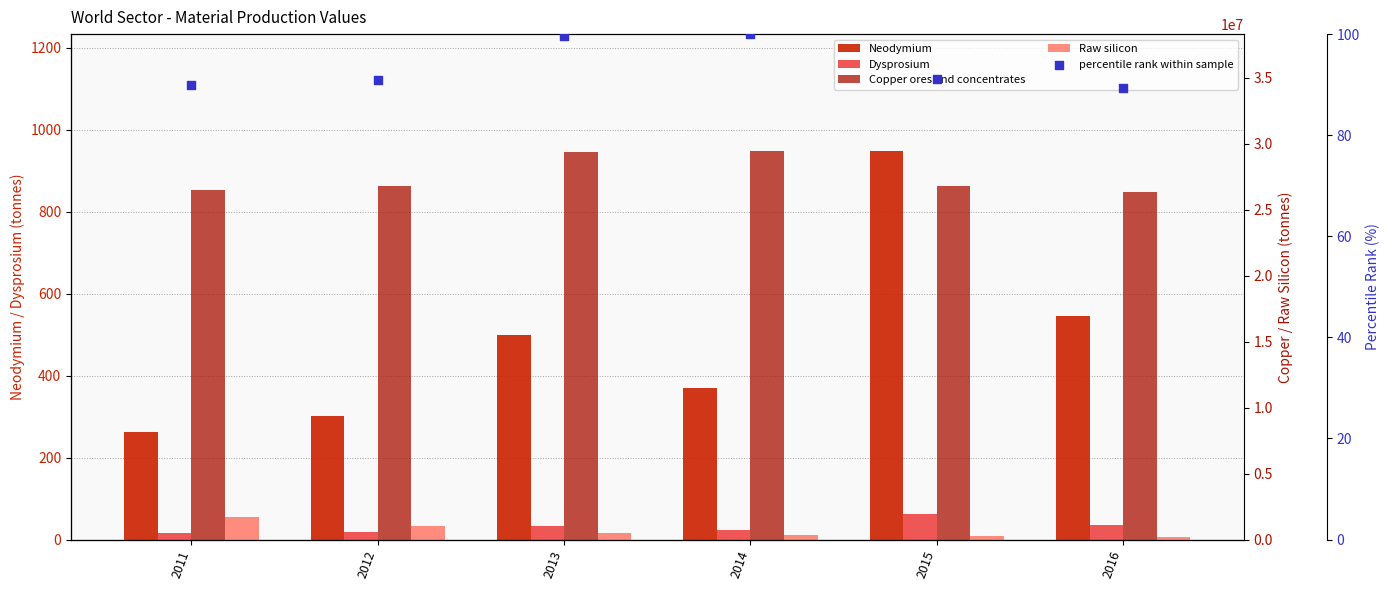

What is the total value across all series at 2013?

29876547.5